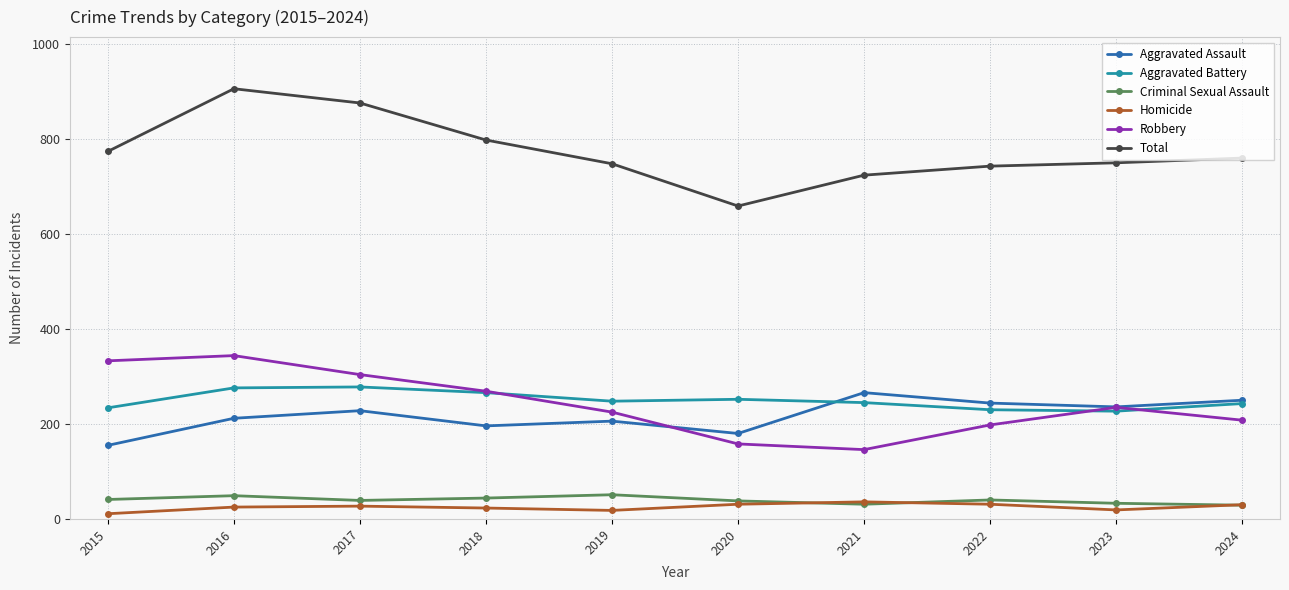

True or false: Aggravated Battery has more than 1 points higher than both neighbors.

True